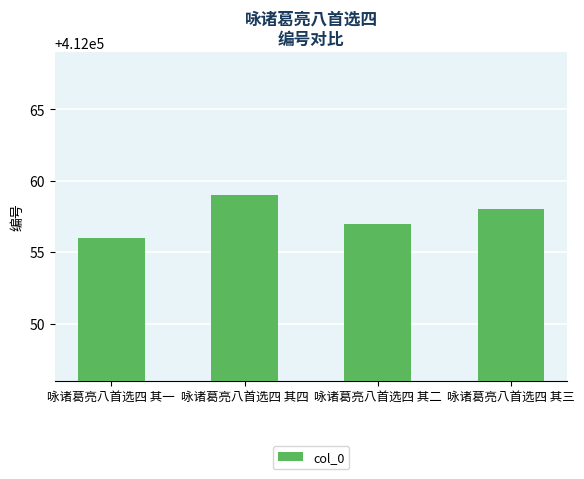

Is it true that the value at 咏诸葛亮八首选四 其二 is 279302?

False